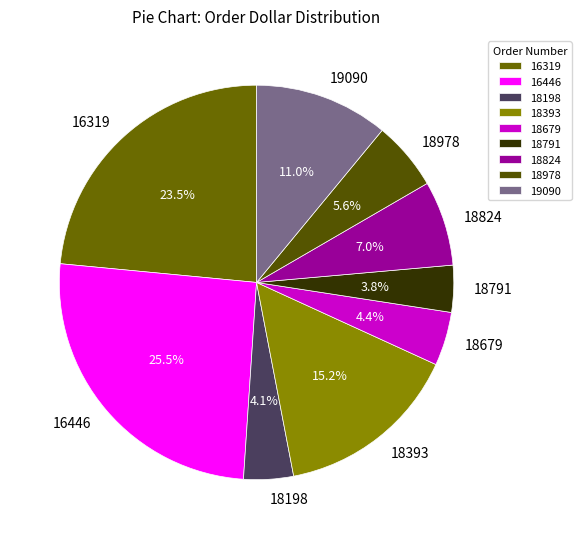

What is the largest slice in the pie chart?

16446